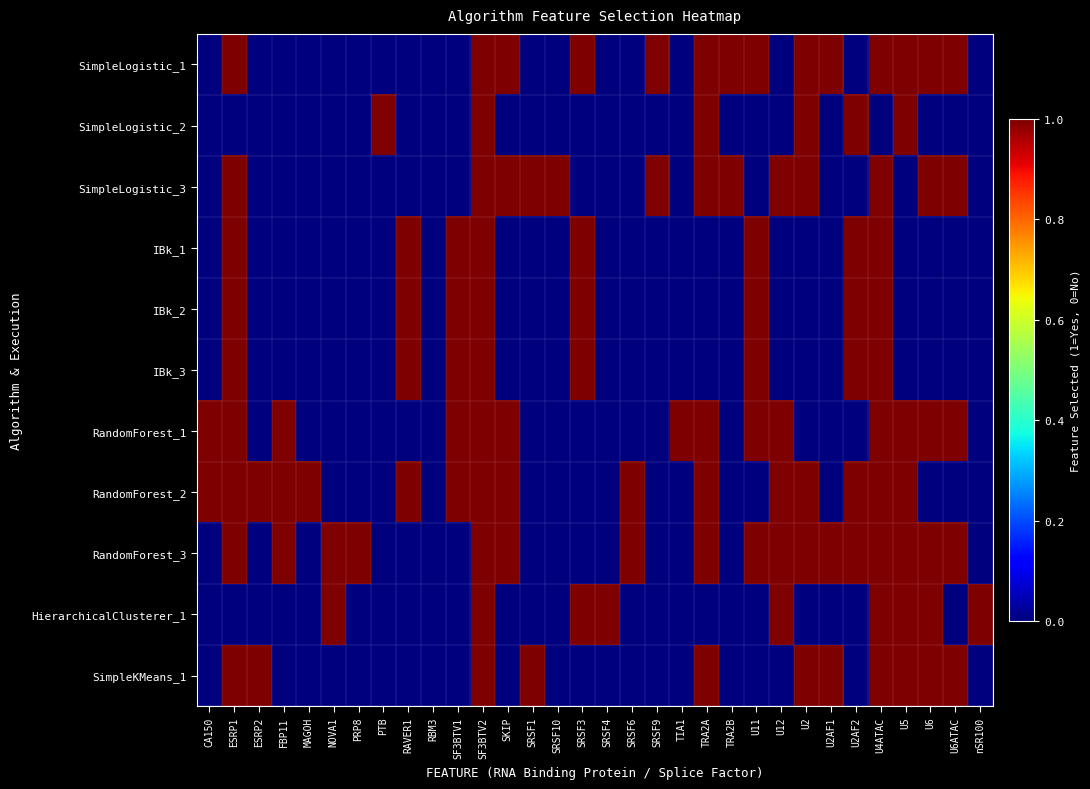

Which series has the largest total across all categories?

RandomForest_3